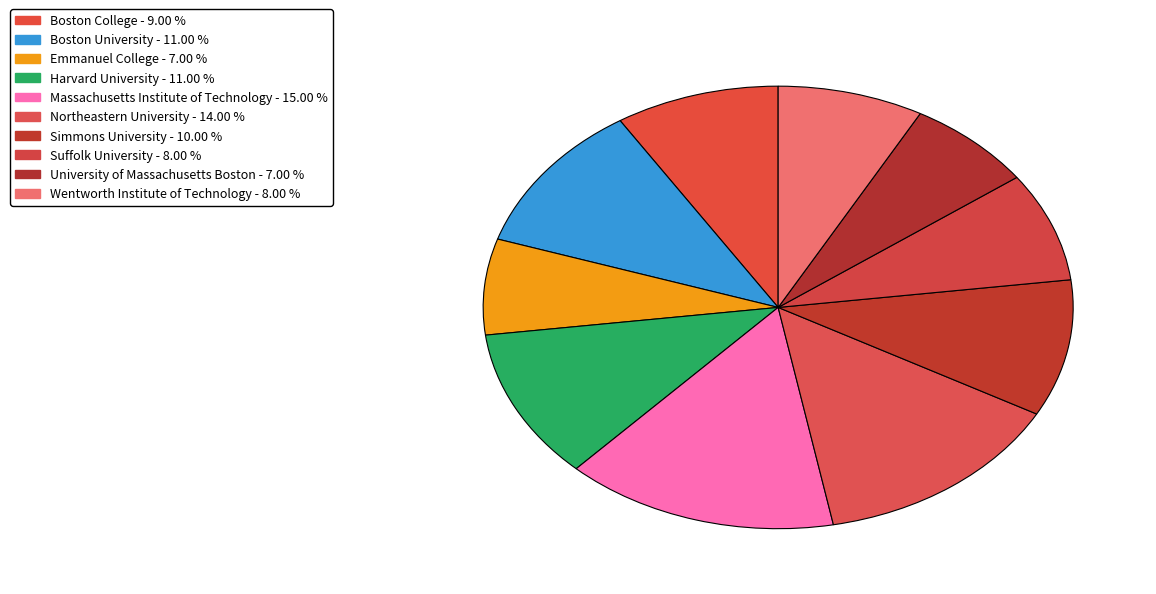

To the nearest percent, what portion does Boston College represent?

9%